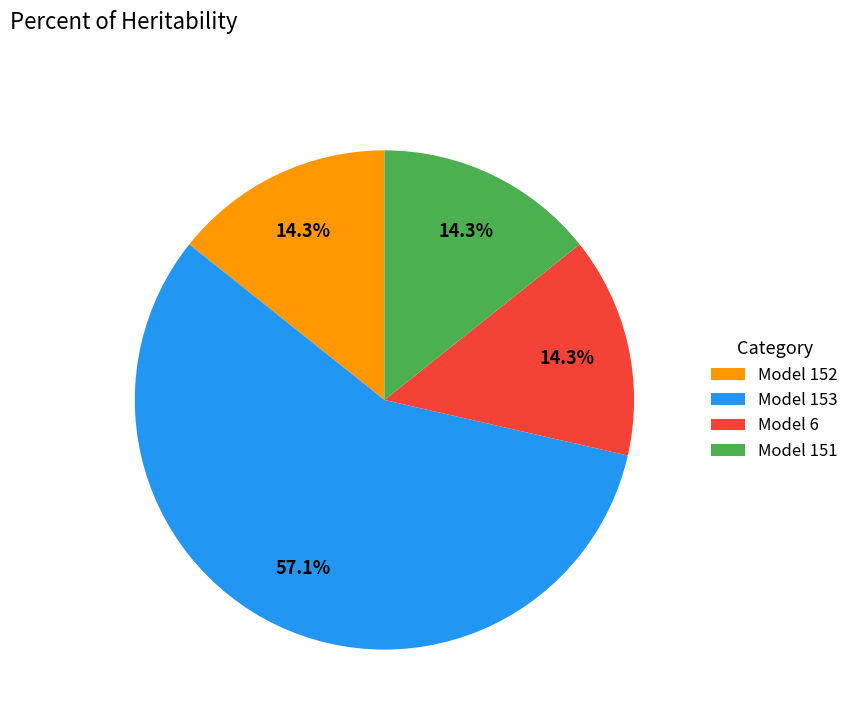

Which has a higher value, Model 151 or Model 153?

Model 153